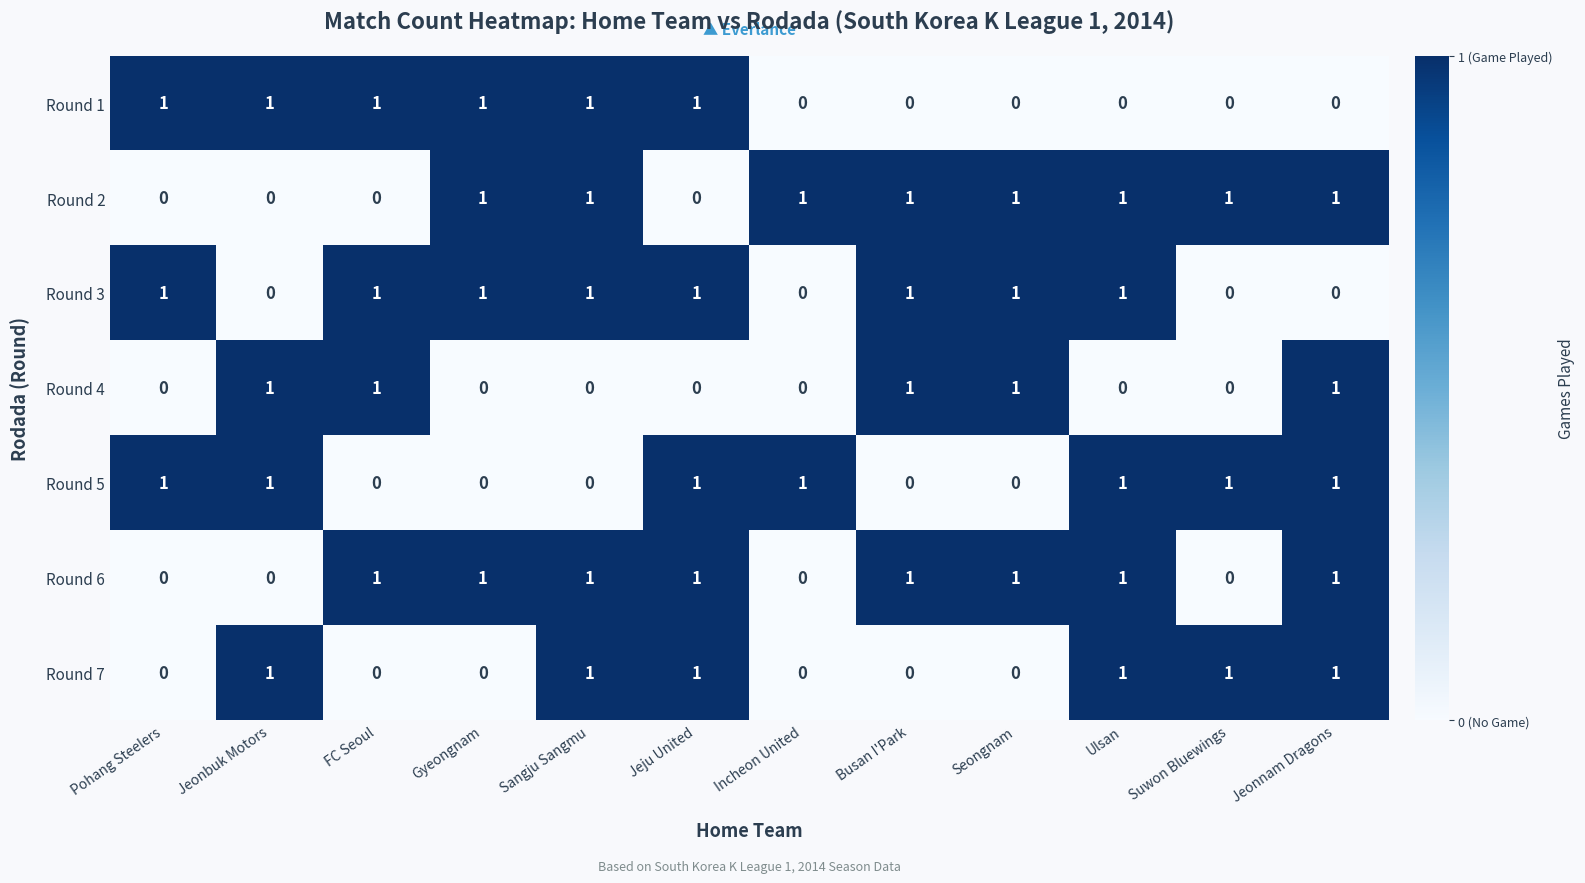

True or false: Round 5 has a value of 2 at Incheon United.

False